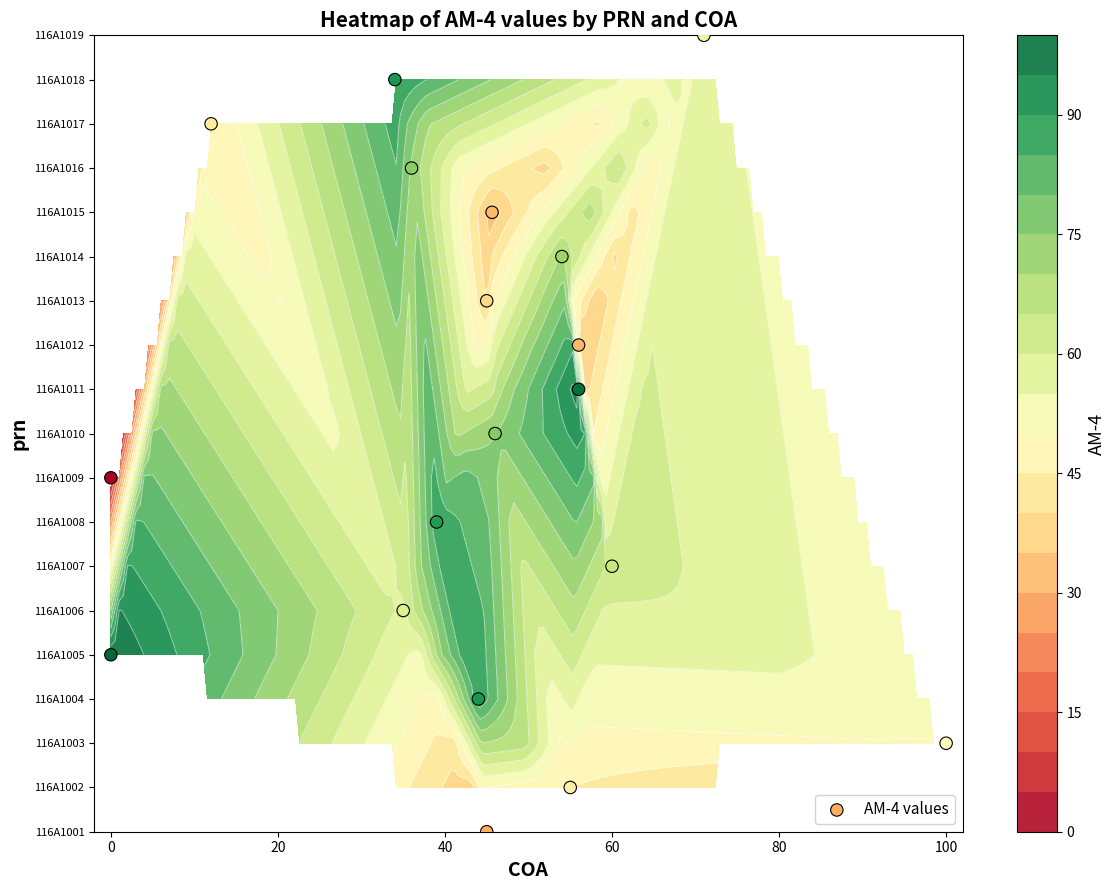

How many categories are shown in the chart?

19